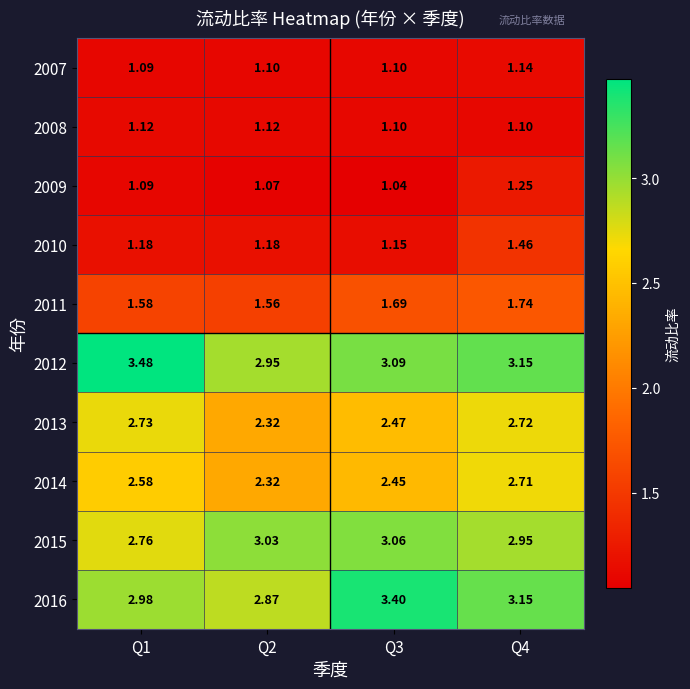

How many data points does each series have?

4